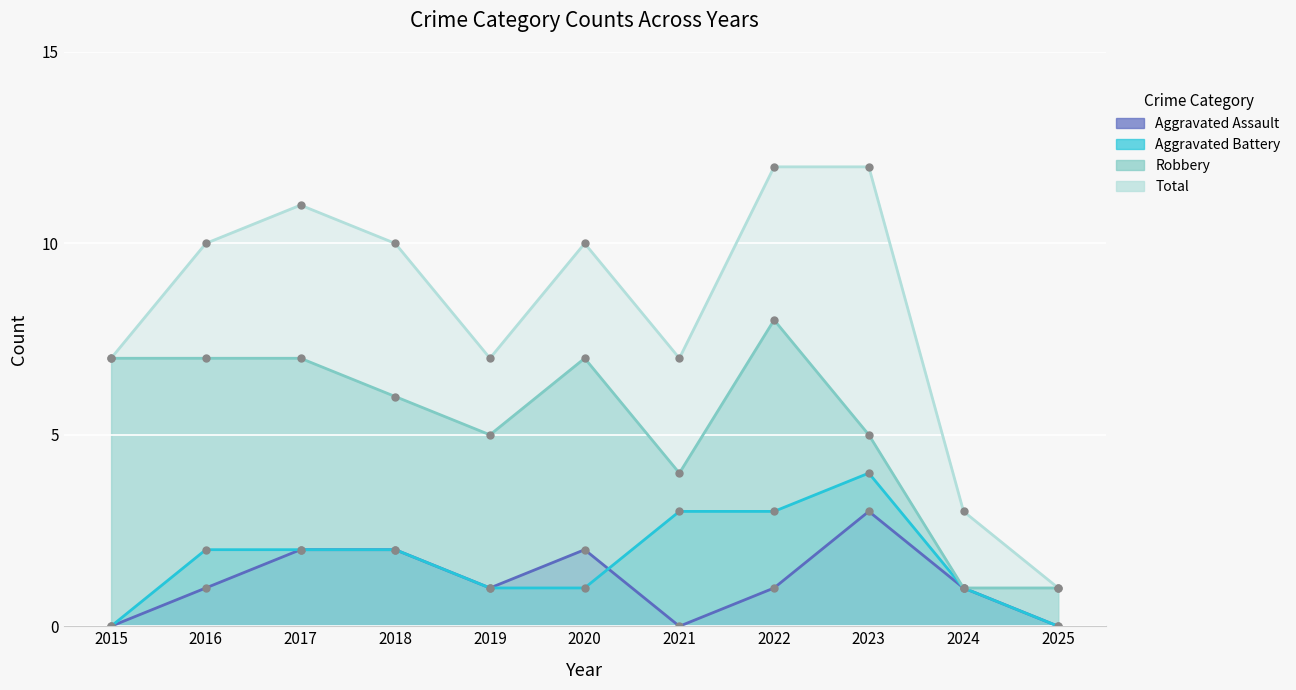

At which label is Aggravated Assault closest to 1?

2016